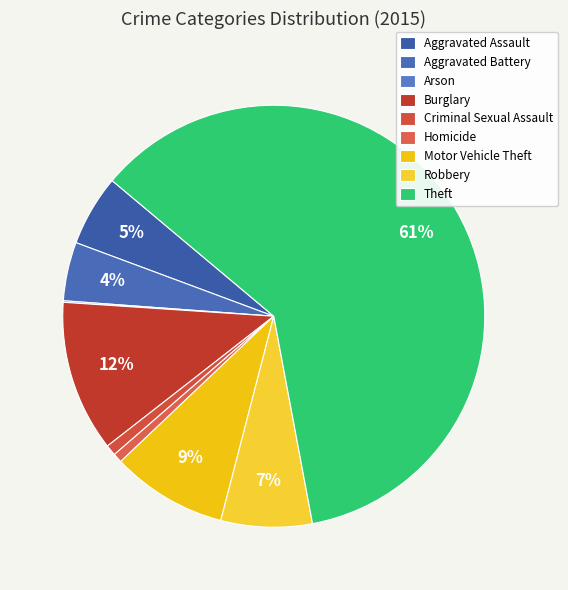

Rank the categories by value from lowest to highest.

Arson, Homicide, Criminal Sexual Assault, Aggravated Battery, Aggravated Assault, Robbery, Motor Vehicle Theft, Burglary, Theft